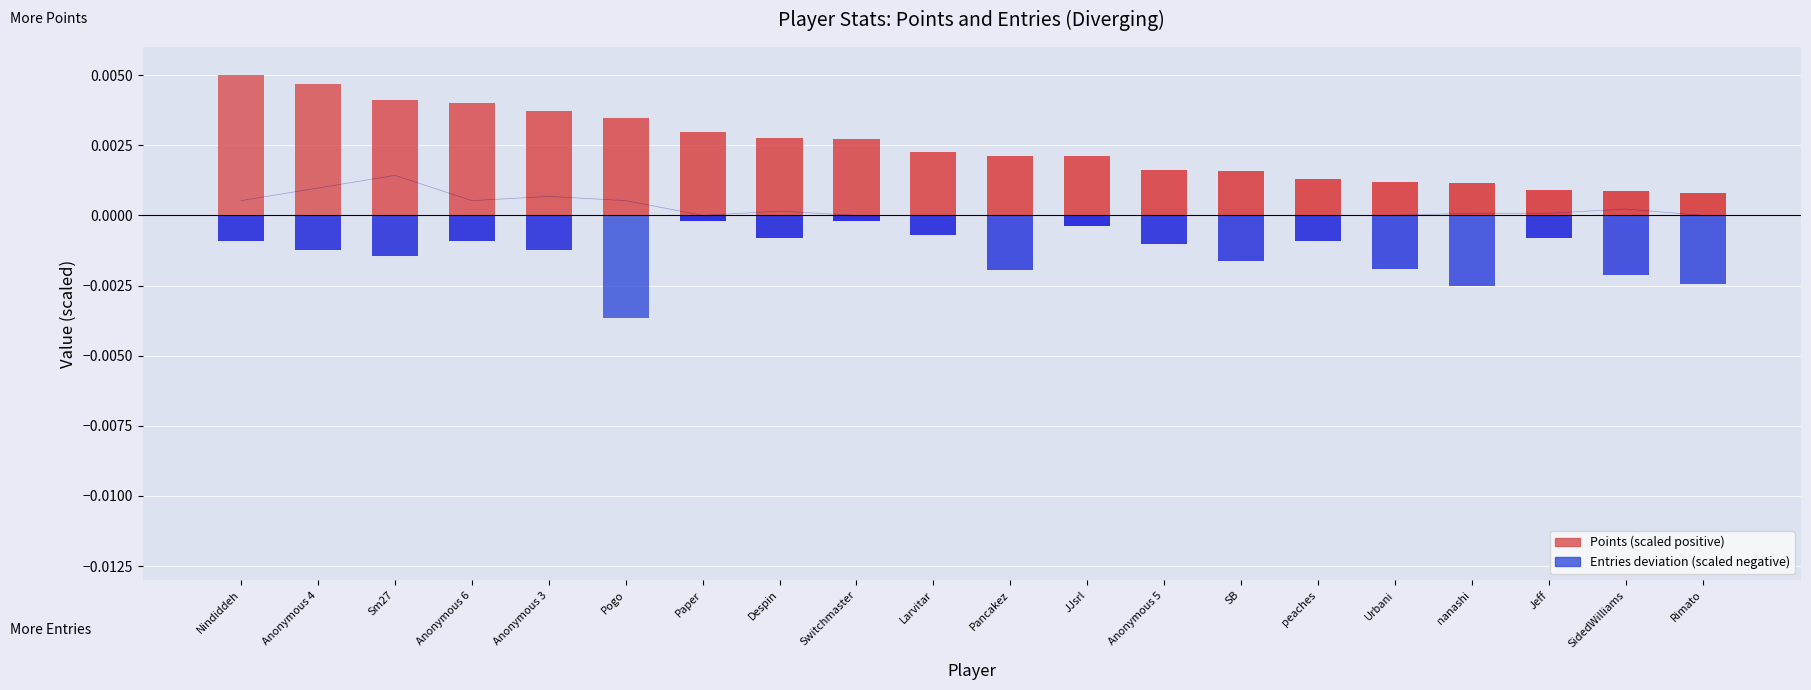

The value at SB is 0.0. True or false?

True